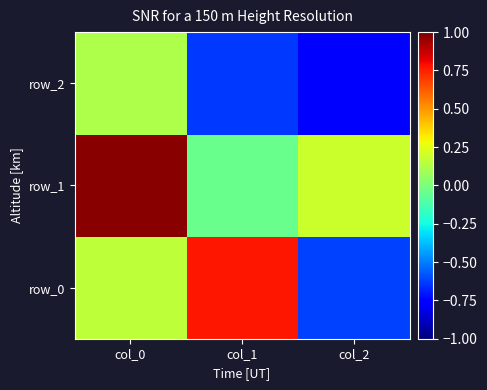

At which category does the chart reach its peak across all series?

col_0